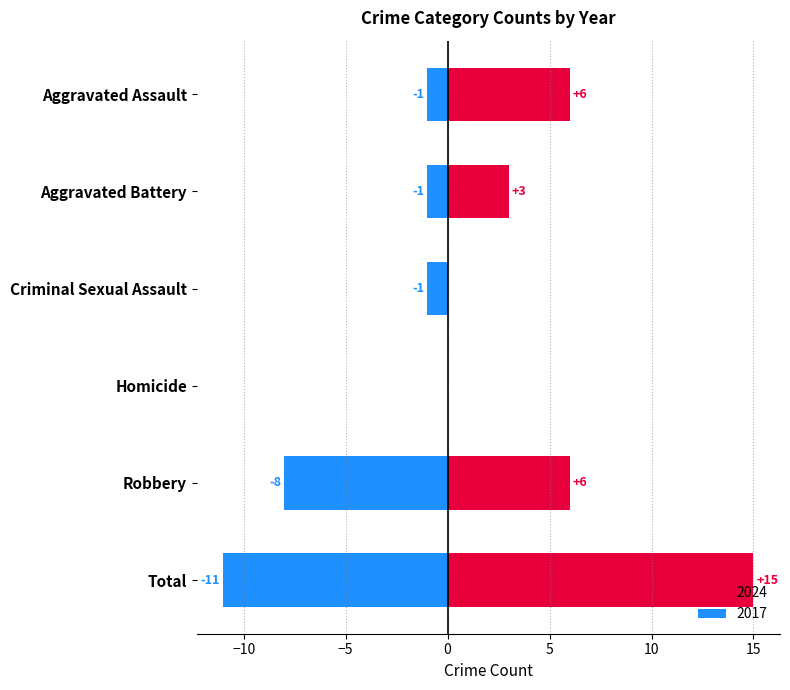

Which series has the largest total across all categories?

2024